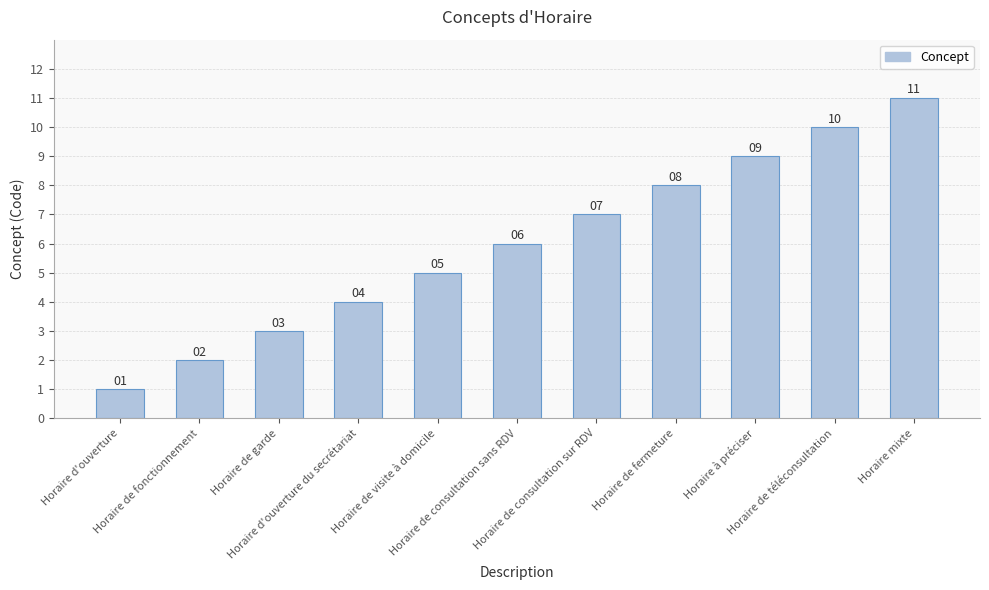

What is the greatest value displayed?

11